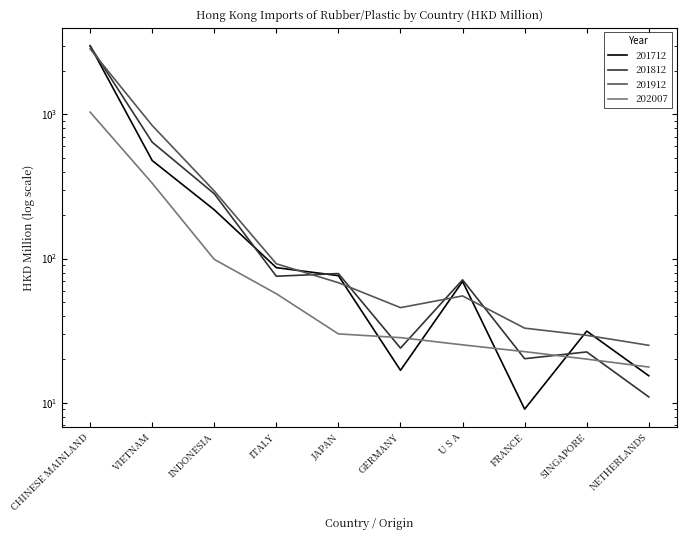

How many values in the 201912 series are below 68?

5